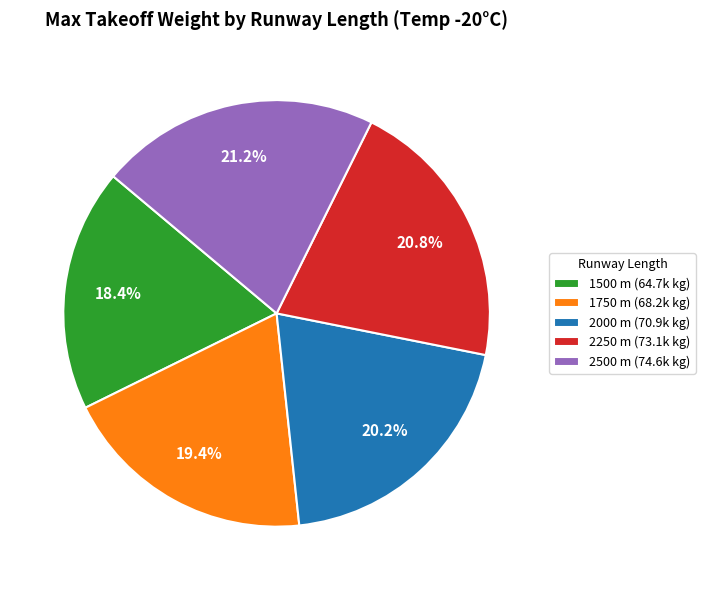

To the nearest percent, what is the combined percentage of 2250 and 2000?

41%